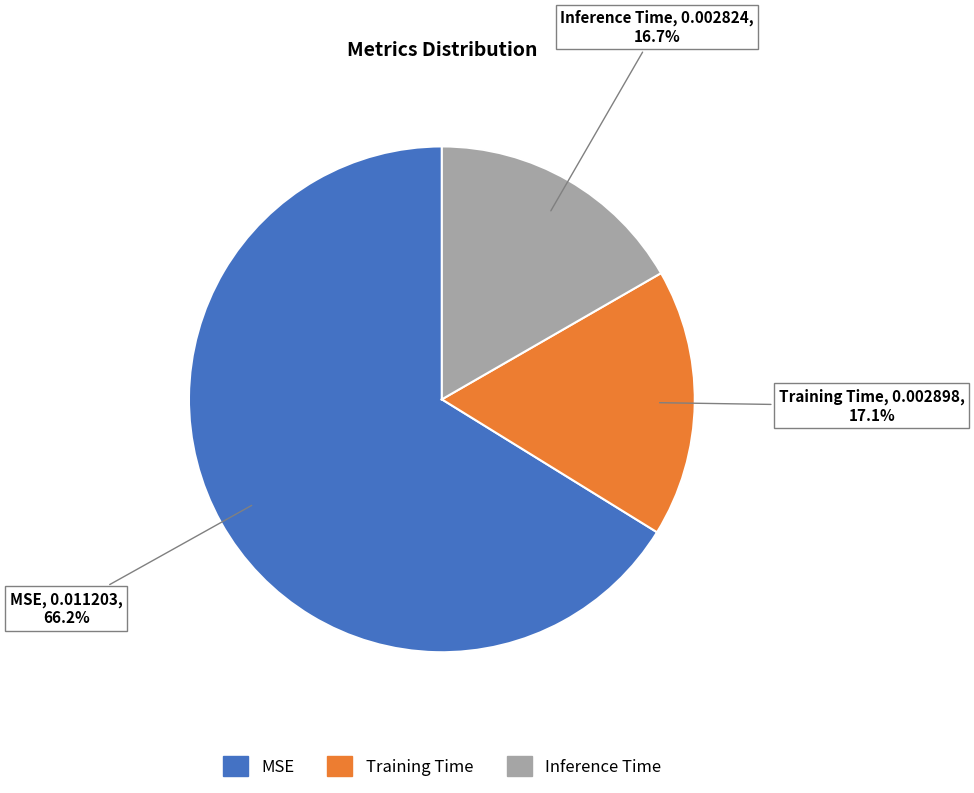

Does Inference Time account for over 50% of the chart?

No